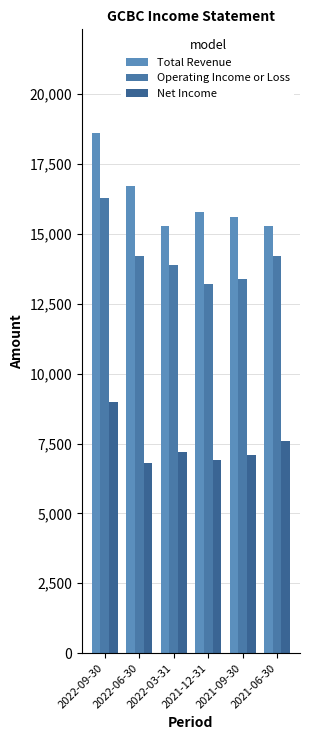

Reading left to right, transcribe all the data shown in this chart.

Total Revenue: 18600	16700	15300	15800	15600	15300
Operating Income or Loss: 16300	14200	13900	13200	13400	14200
Net Income: 9000	6800	7200	6900	7100	7600